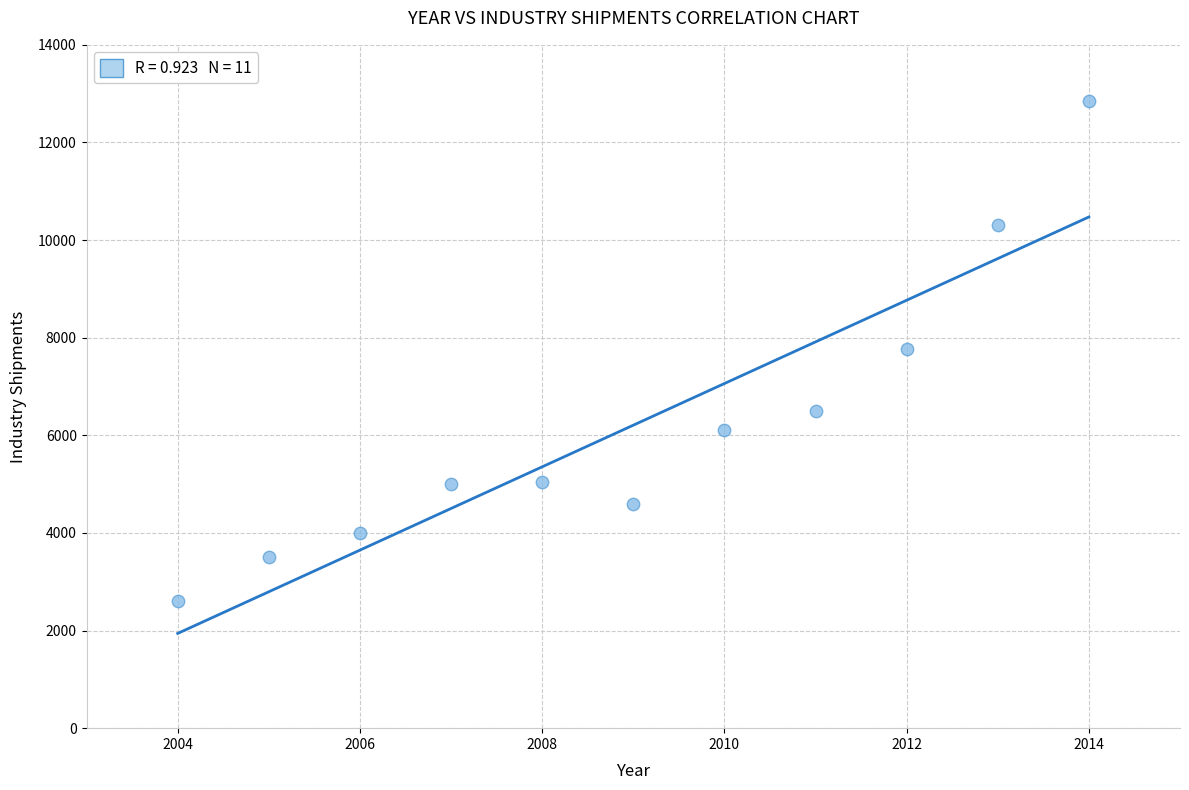

What is the average X value?

2009.0